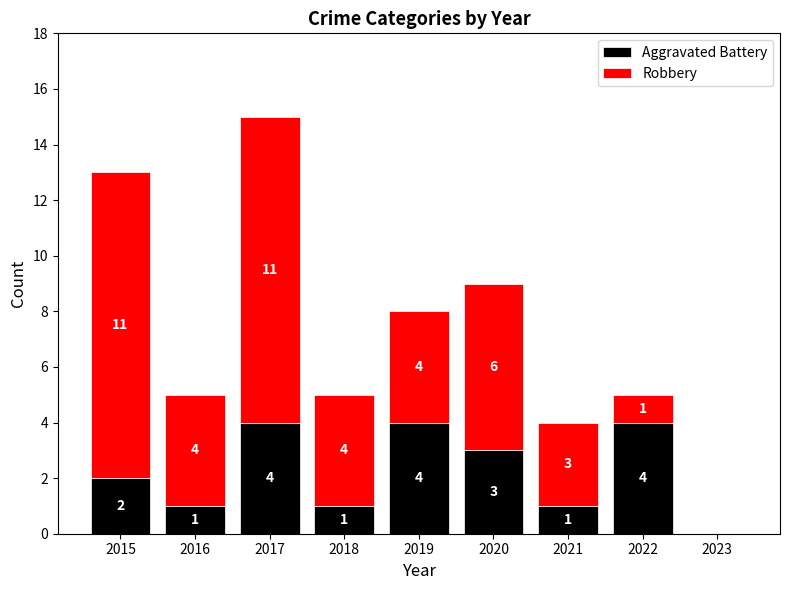

The value of Aggravated Battery at 2016 is 0. True or false?

False